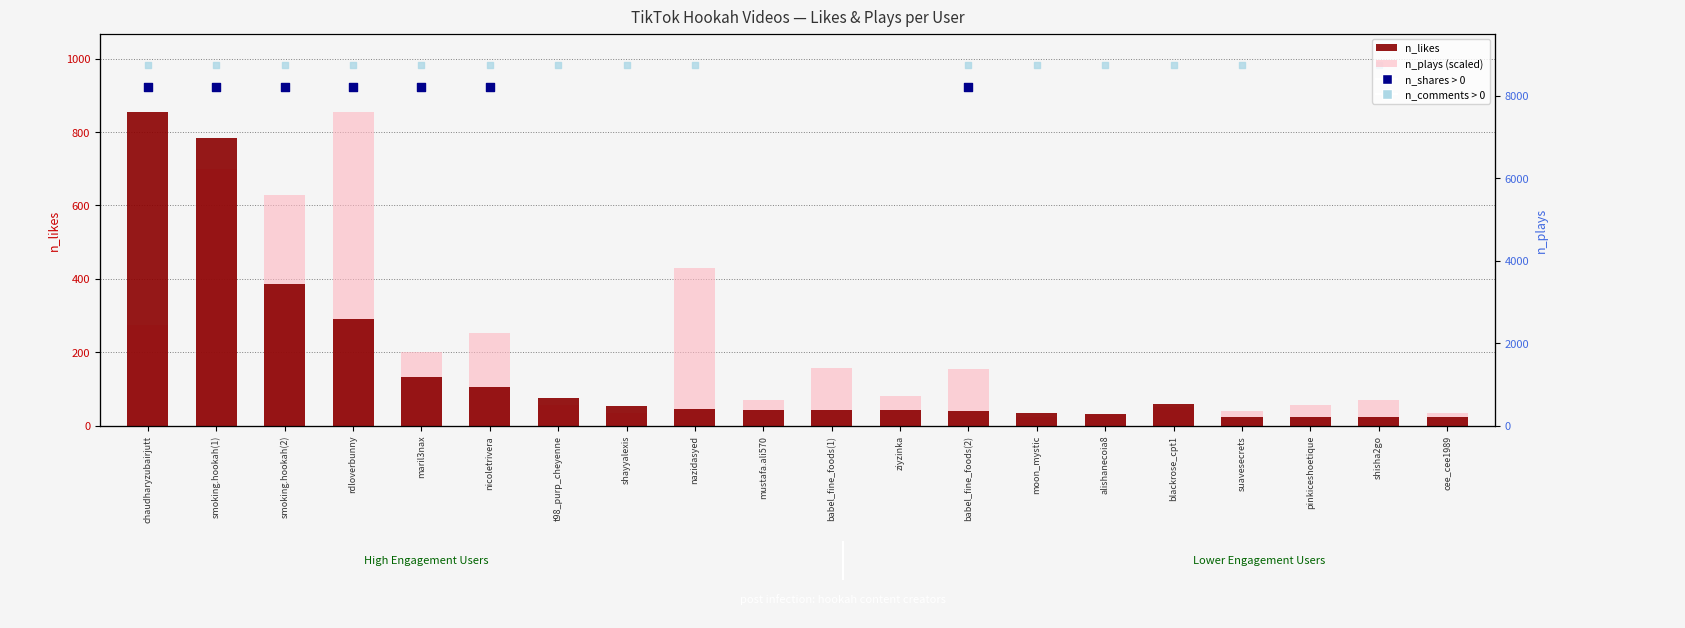

Which series has the largest total across all categories?

n_plays (scaled)